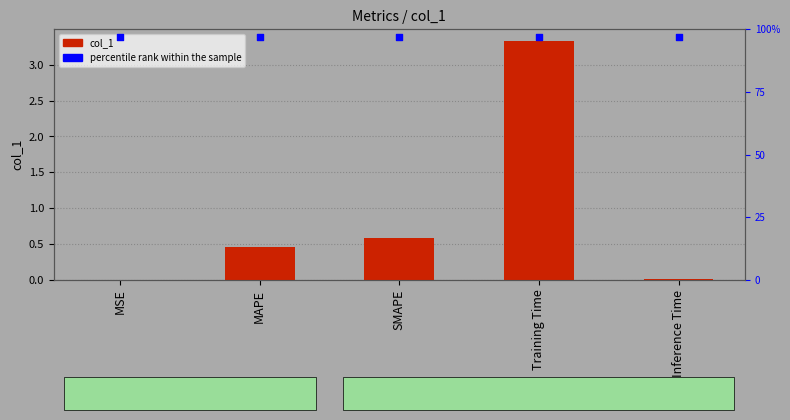

What are all the series names shown in the legend?

col_1, percentile rank